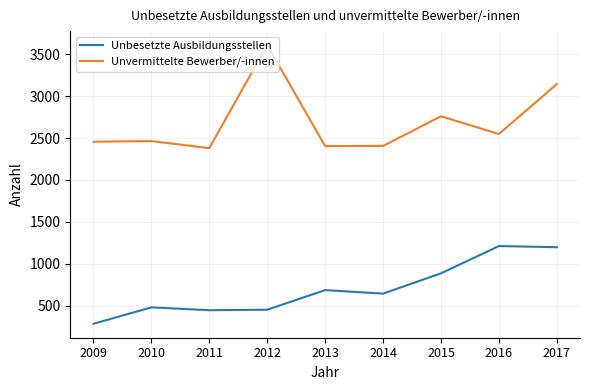

Where does the Unbesetzte Ausbildungsstellen series first go above 643?

2013